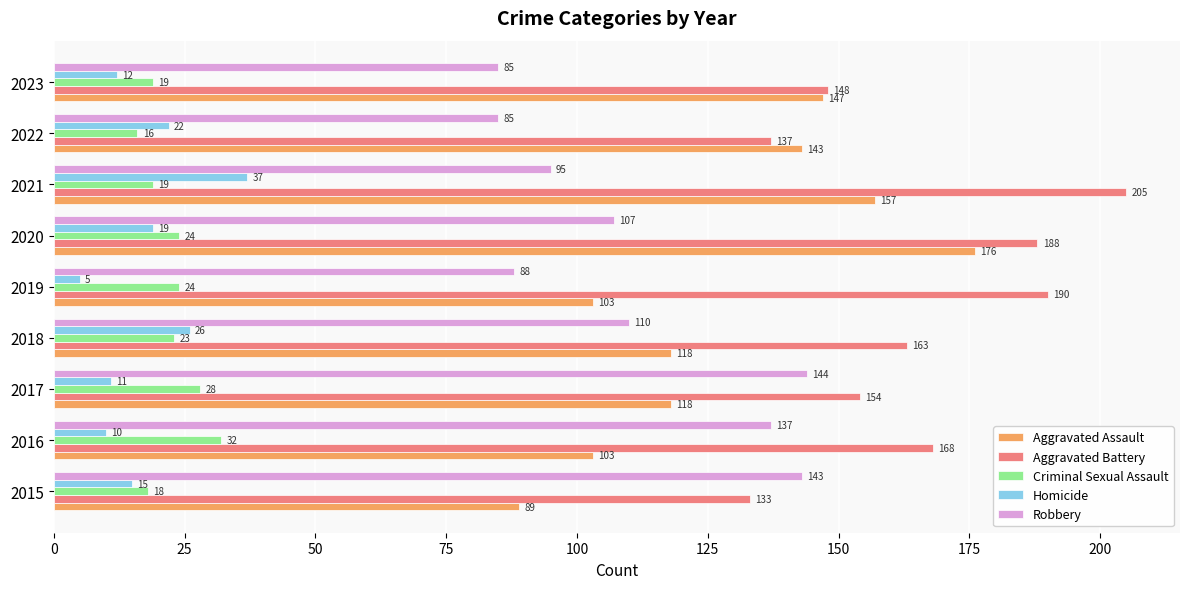

Between 2015 and 2020, which series saw the biggest shift?

Aggravated Assault